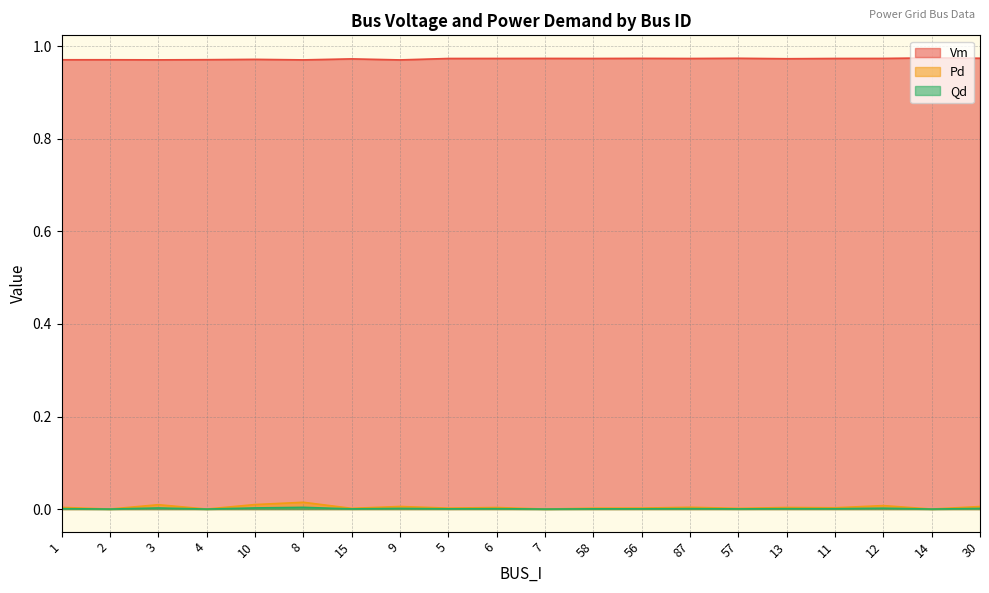

Does the chart display data point markers on the line(s)?

No